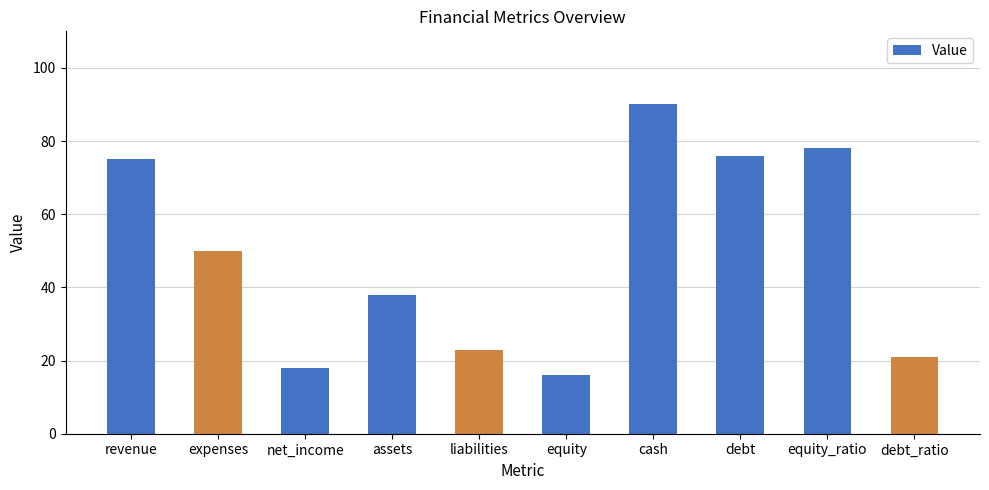

What is the sum of all values?

485